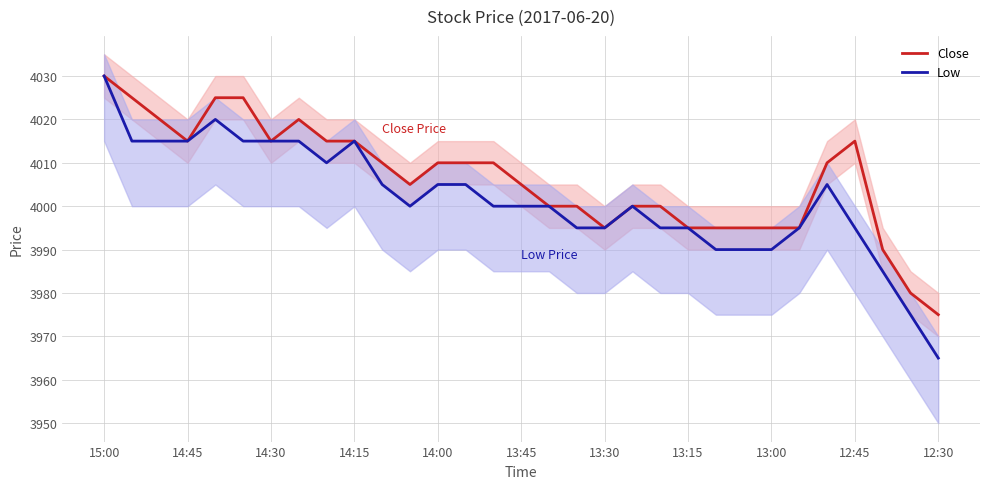

Which label corresponds to the largest value in the chart?

15:00